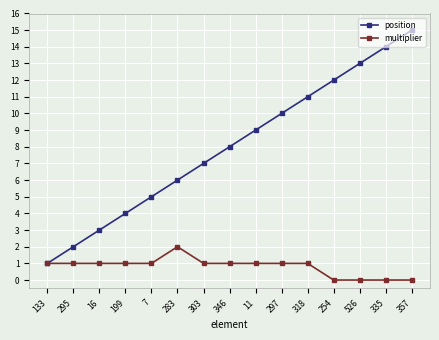

Read the position value at 297.

10